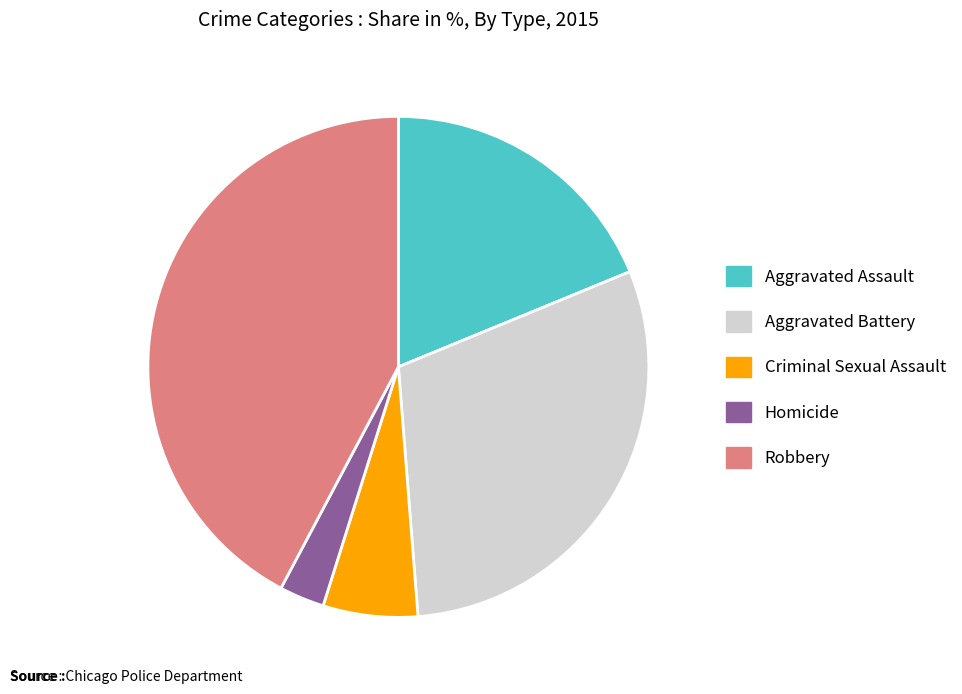

What is the ratio of the value at Aggravated Battery to the value at Robbery?

0.7